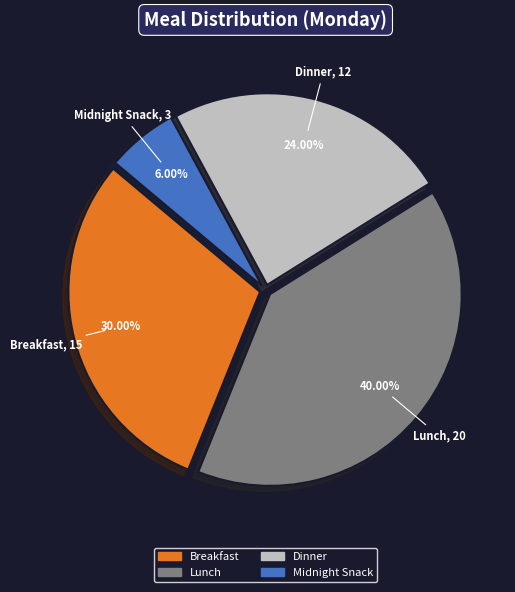

Combined, what portion of the pie is Dinner and Lunch?

64.0%